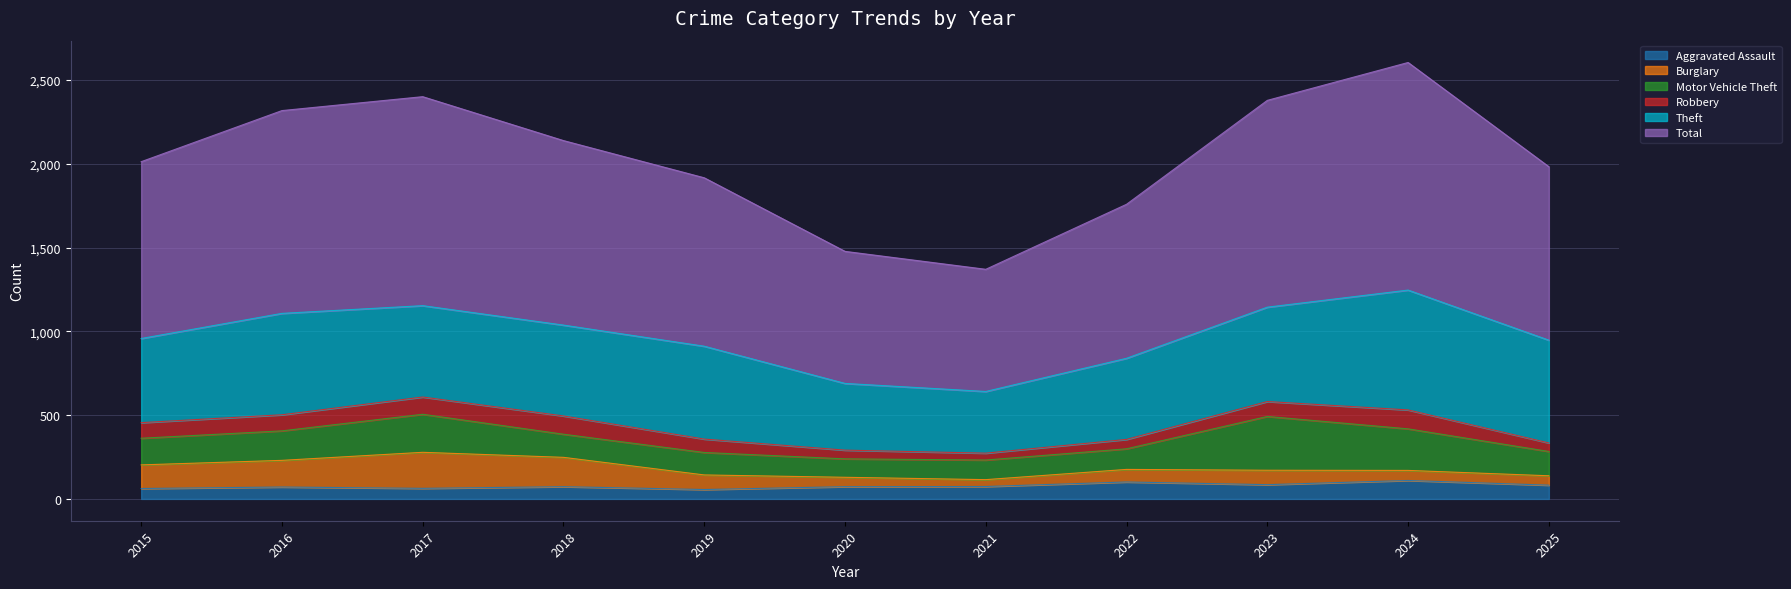

Does the chart have visible grid lines?

Yes